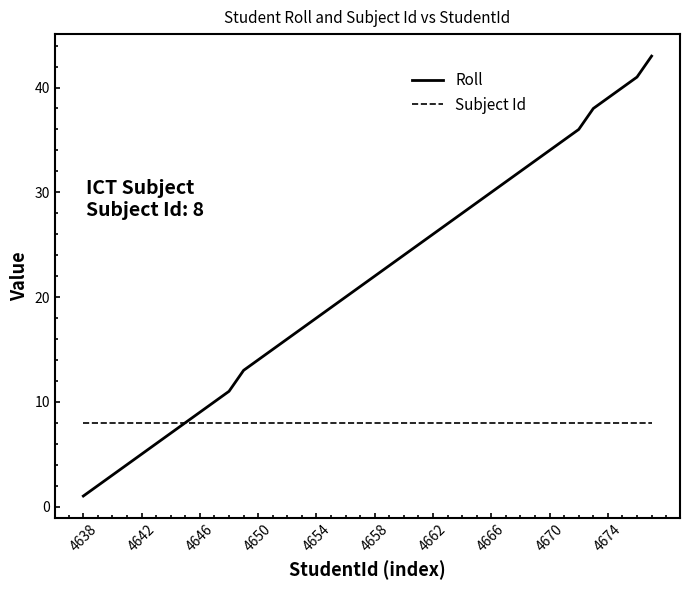

Reading right to left, what are all the values shown in this chart?

Roll: 43	41	40	39	38	36	35	34	33	32	31	30	29	28	27	26	25	24	23	22	21	20	19	18	17	16	15	14	13	11	10	9	8	7	6	5	4	3	2	1
Subject Id: 8	8	8	8	8	8	8	8	8	8	8	8	8	8	8	8	8	8	8	8	8	8	8	8	8	8	8	8	8	8	8	8	8	8	8	8	8	8	8	8